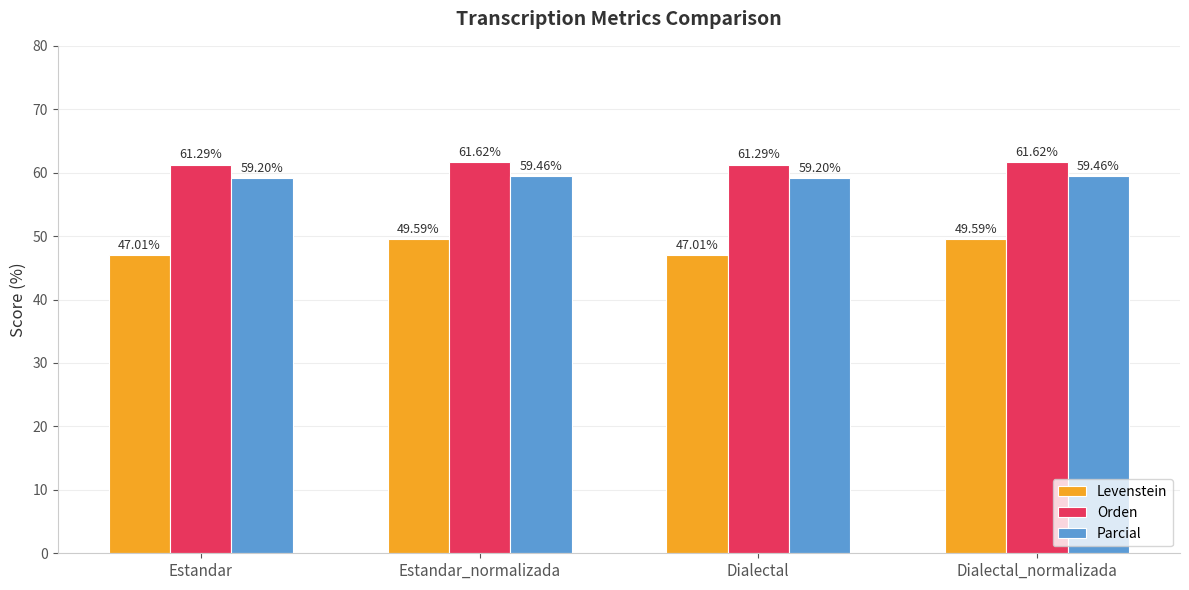

What is the label of the 2nd bar from the left?

Estandar_normalizada